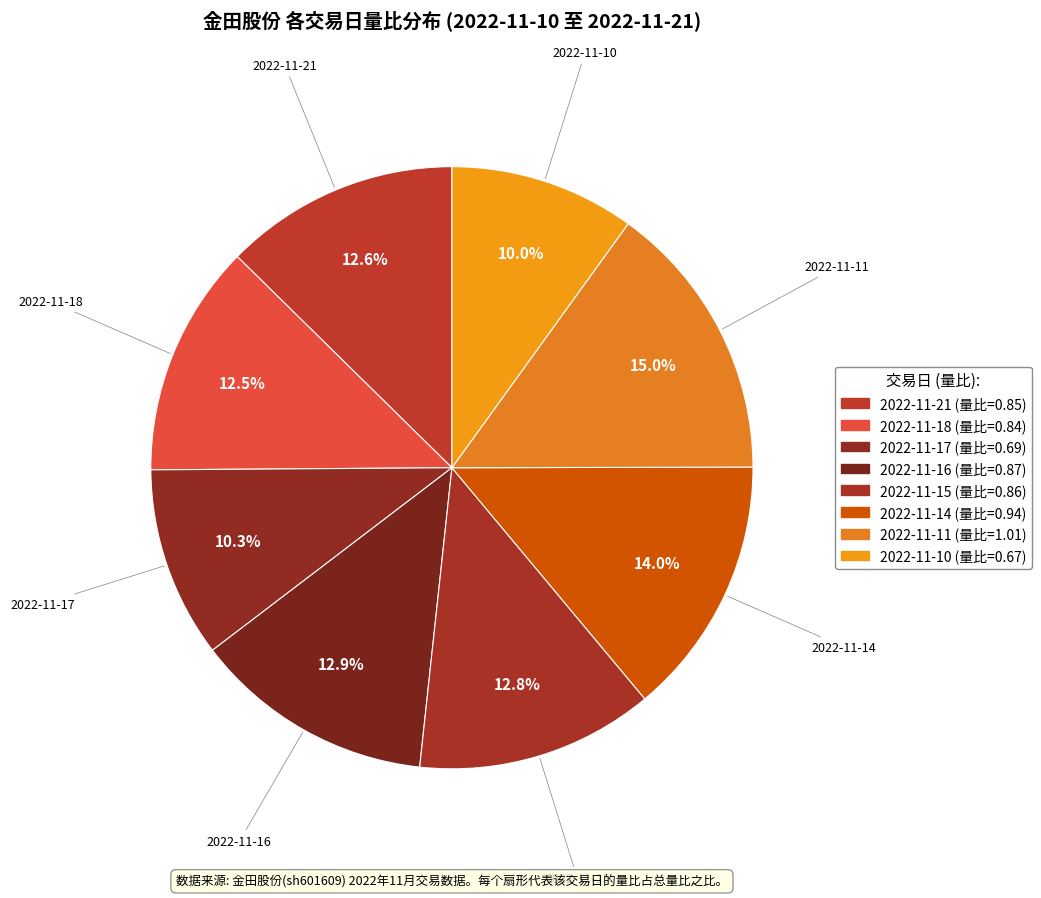

True or false: 2022-11-21 accounts for 3% of the total.

False